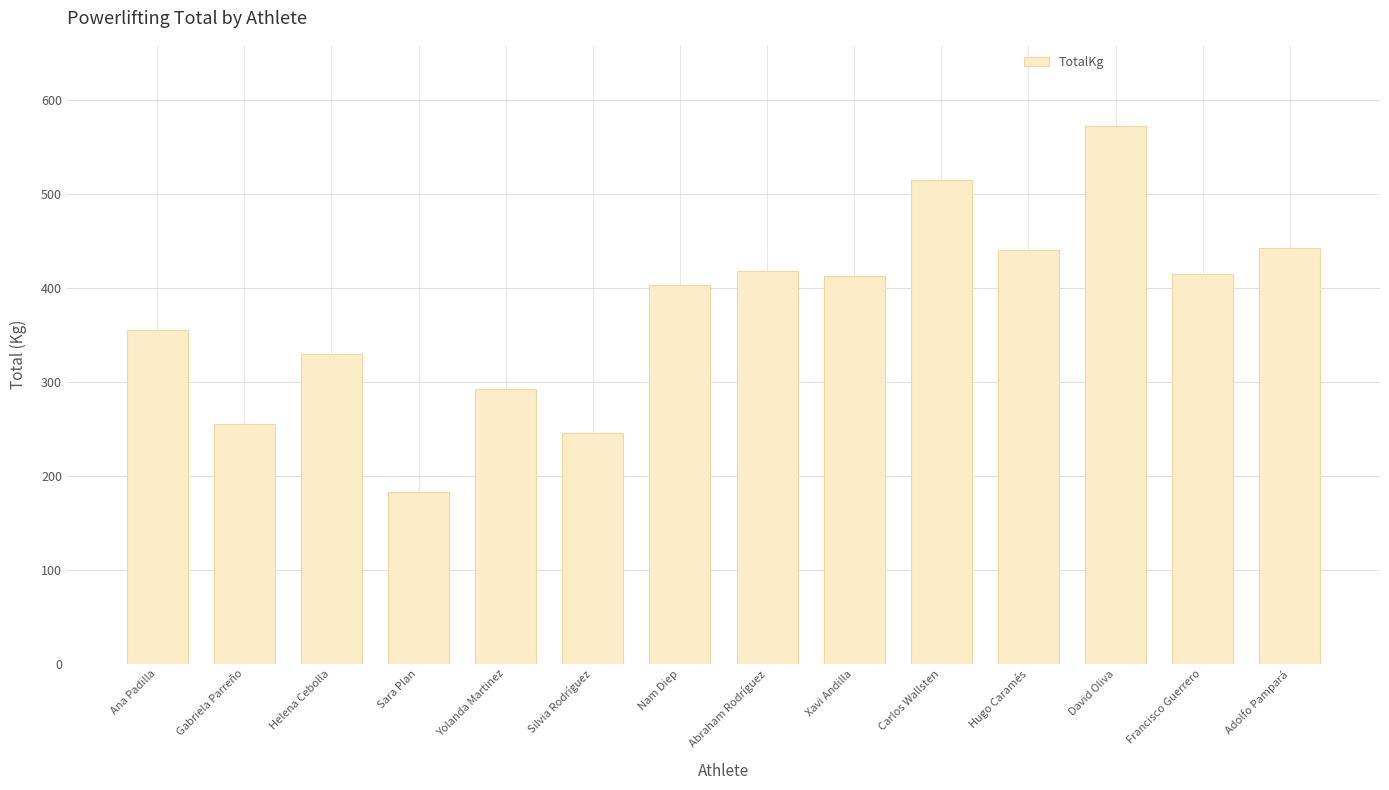

The chart shows a value of 440.0 at Hugo Caramés. True or false?

True